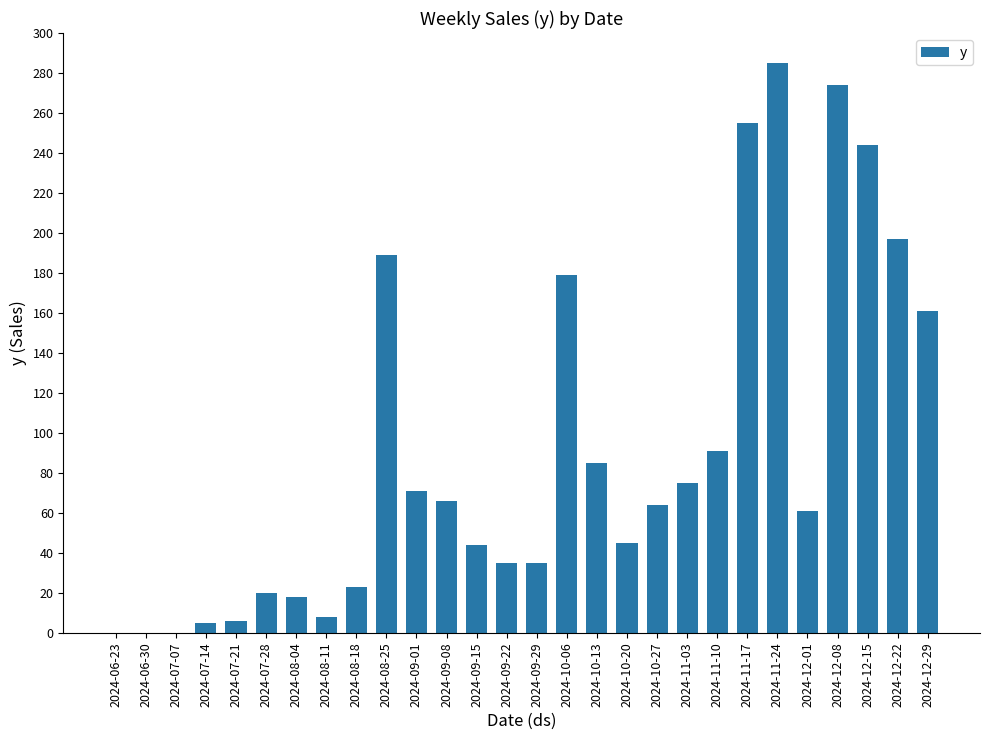

What is the sum of the values at 2024-09-22 and 2024-12-22?

232